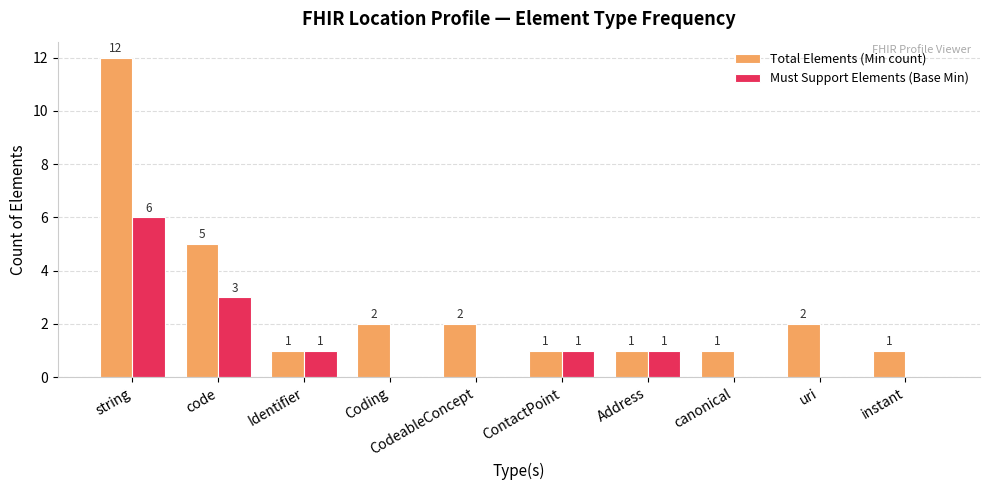

The Must Support Elements (Base Min) series shows 1 at ContactPoint. True or false?

True